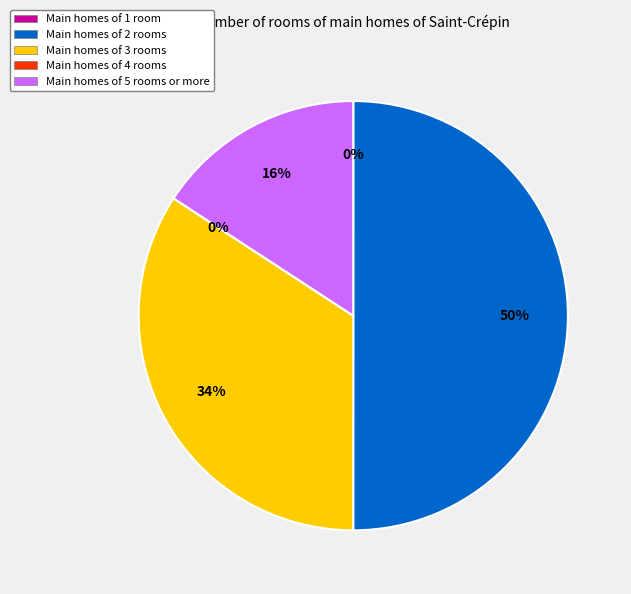

What portion of the pie excludes Reserved pages?

100.0%